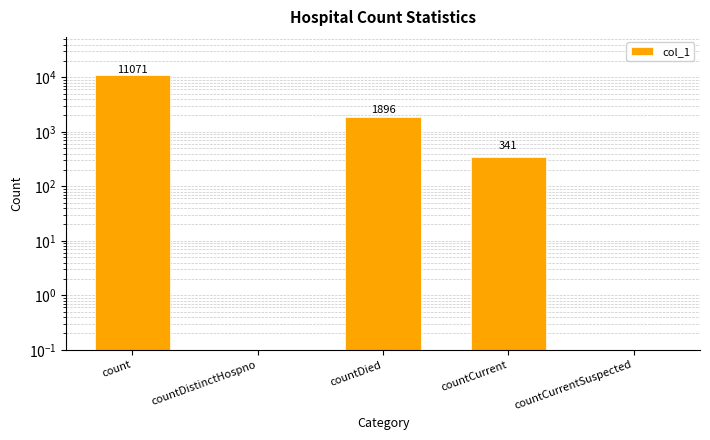

Between countDied and countDistinctHospno, which is larger?

countDied